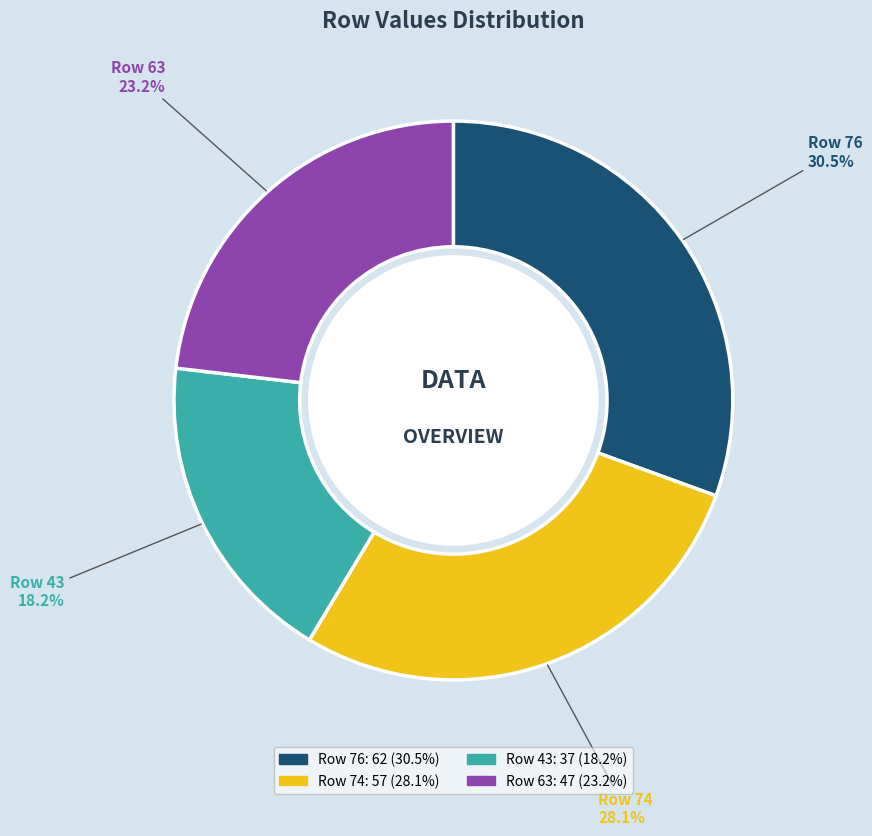

Does any single category account for the majority?

No